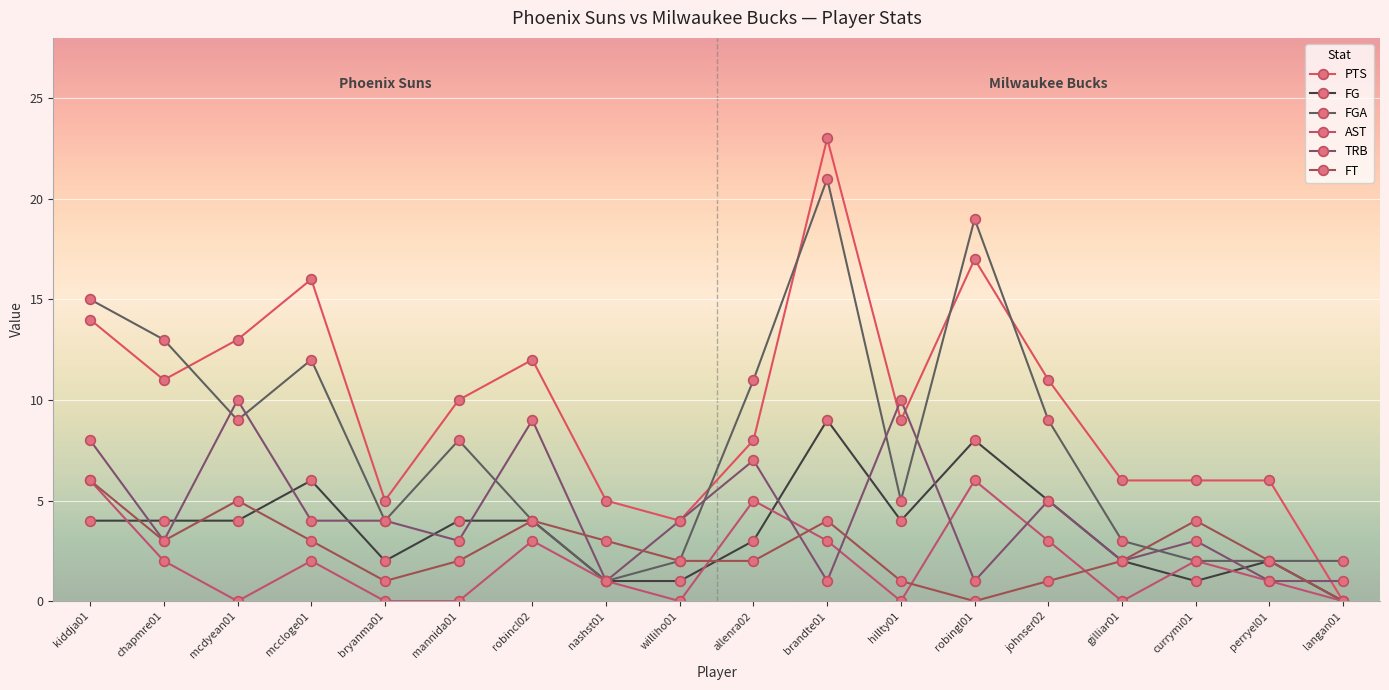

The value of TRB at perryel01 is 2. True or false?

False